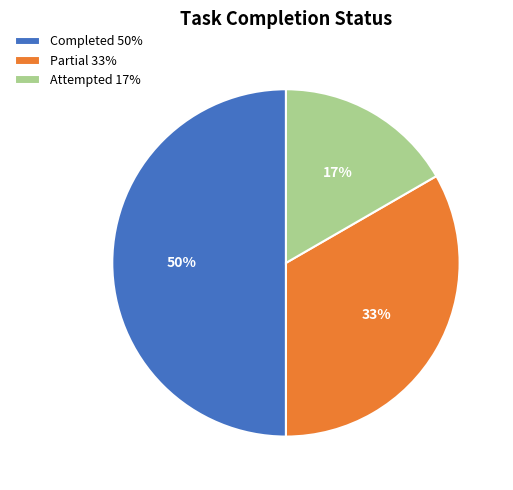

Combined, do Partial 33% and Completed 50% account for over 50%?

Yes